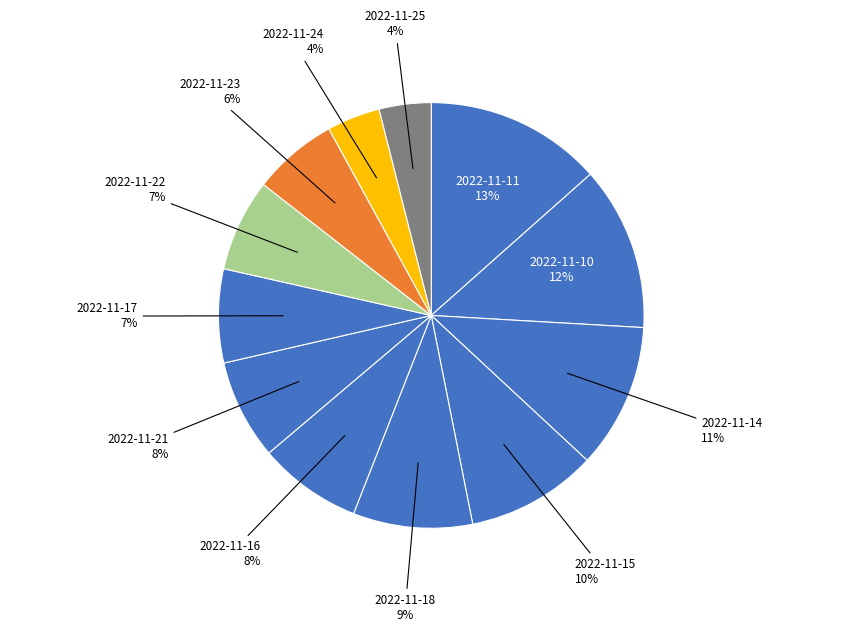

How many slices are in this pie chart?

12